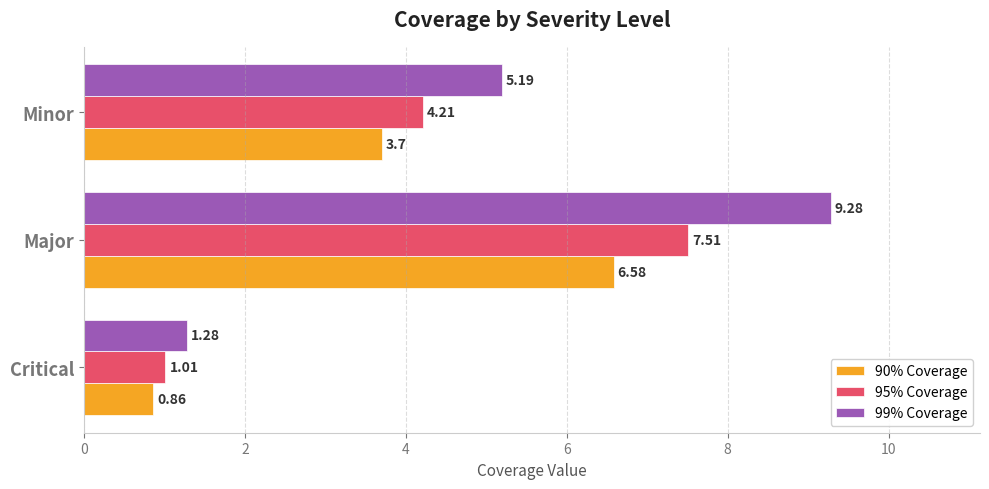

Between Critical and Major, which series saw the biggest shift?

99% Coverage